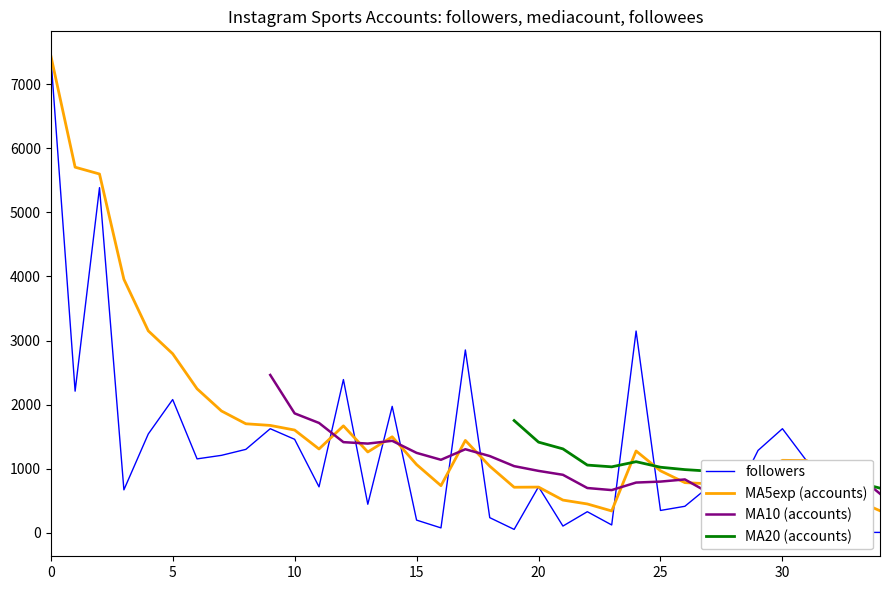

Rank the series by their maximum value, from highest to lowest.

followers, MA5exp (accounts), MA10 (accounts), MA20 (accounts)